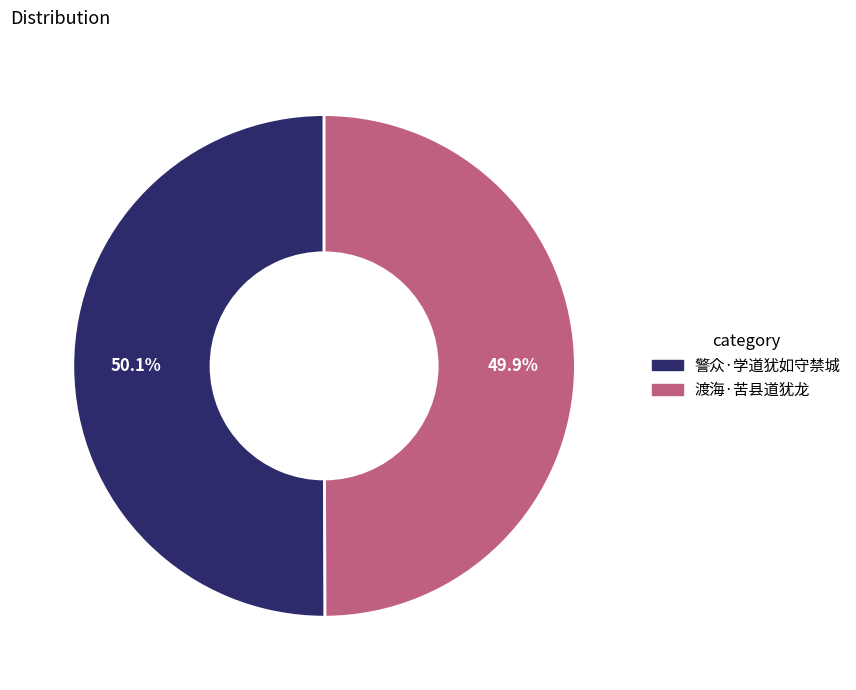

What percentage is the 渡海·苦县道犹龙 slice, to the nearest percent?

50%